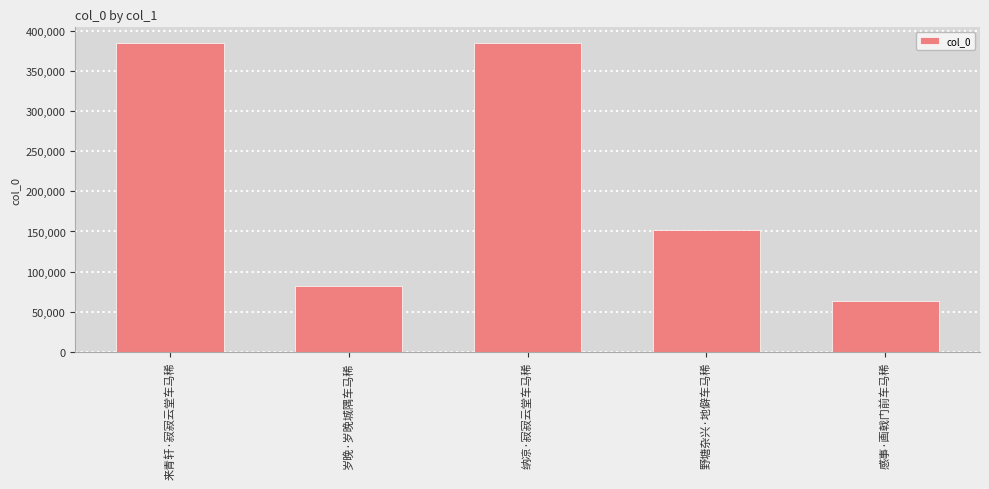

At which category does the chart reach its minimum across all series?

感事·画戟门前车马稀